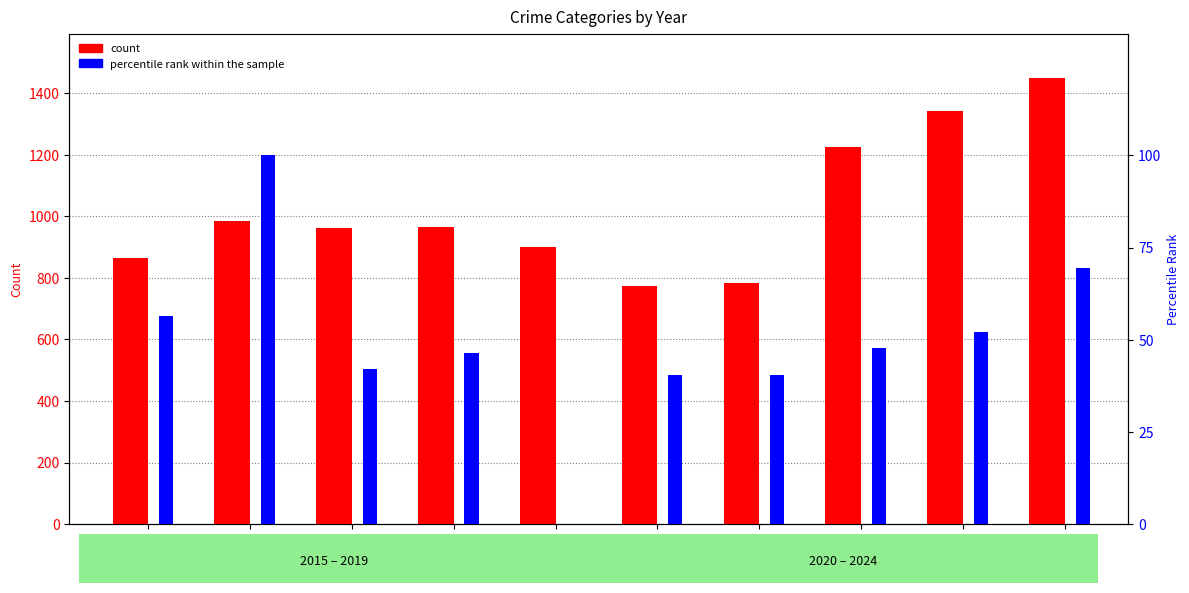

How many bars are there in each group?

2